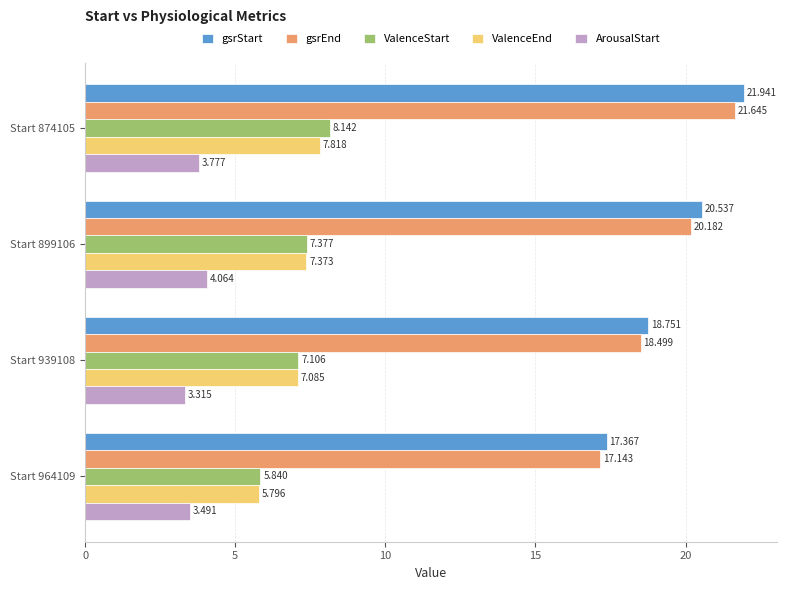

Which series has the largest total across all categories?

gsrStart